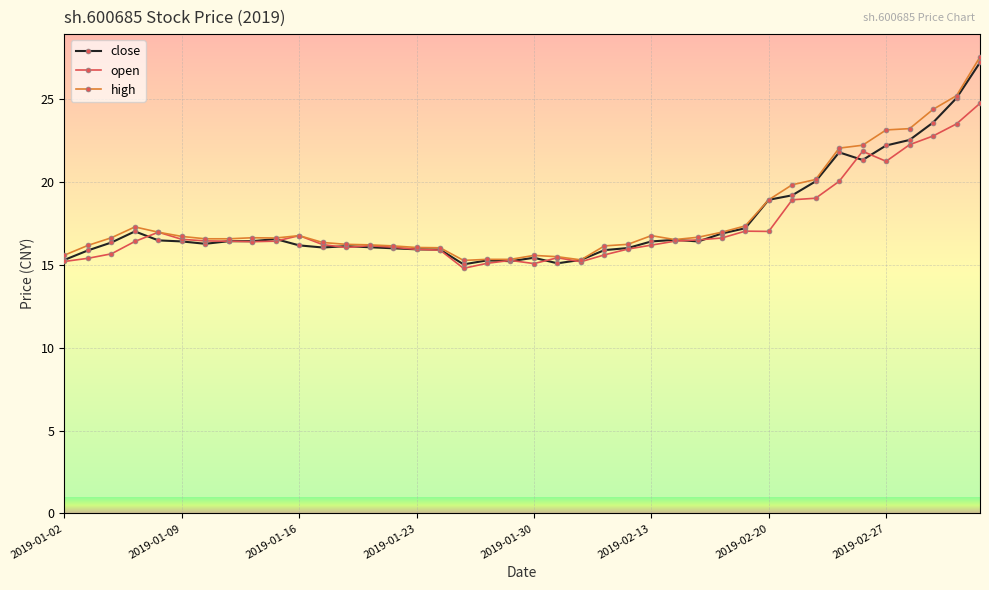

What is the minimum value shown in the chart?

14.8